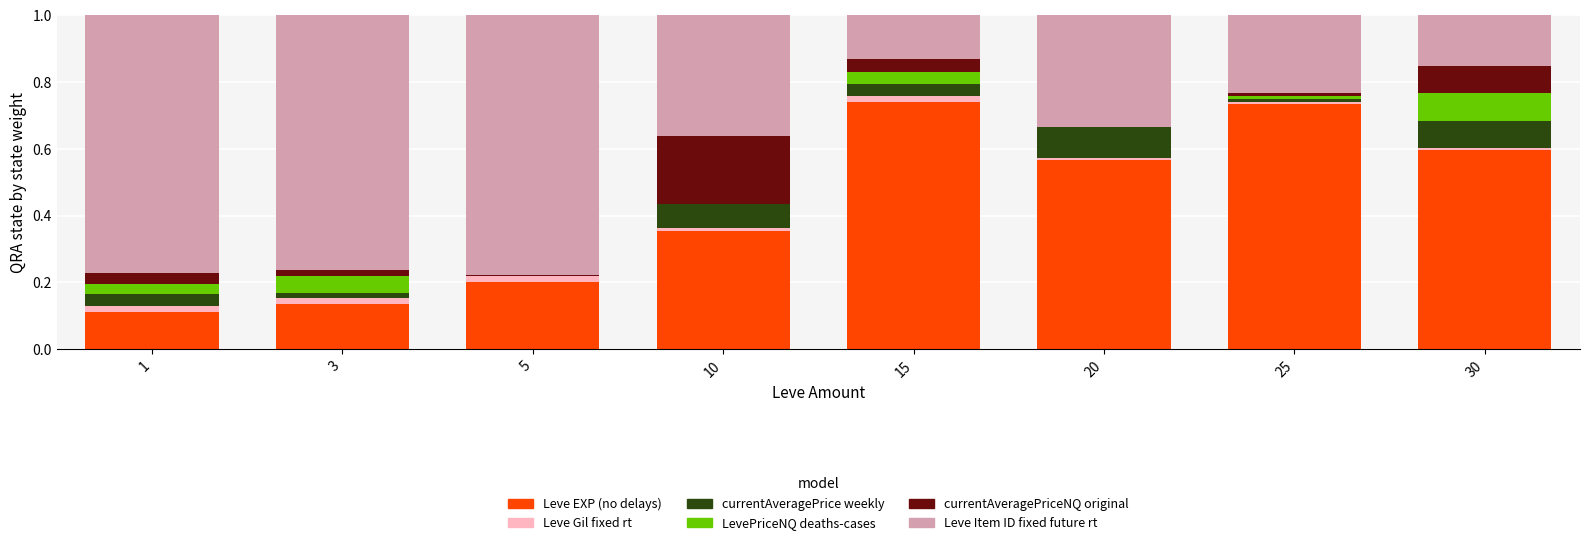

How many distinct data groups are displayed?

6